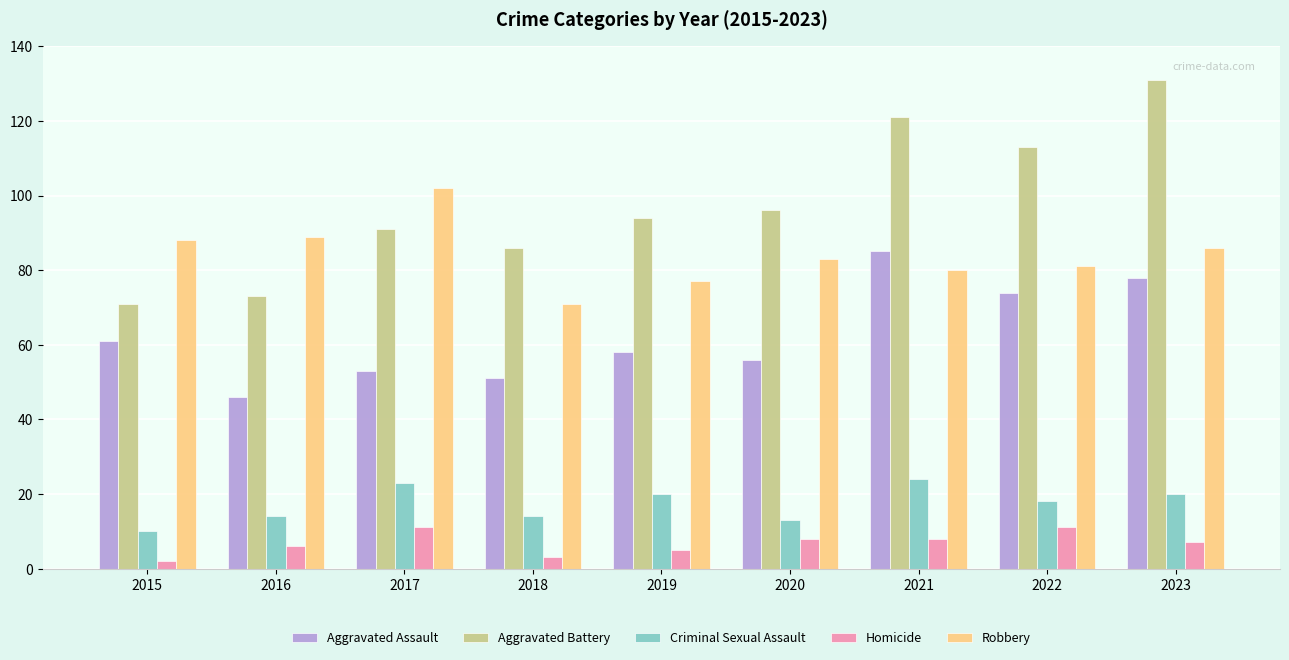

What is the spread (max minus min) of values at 2020?

88